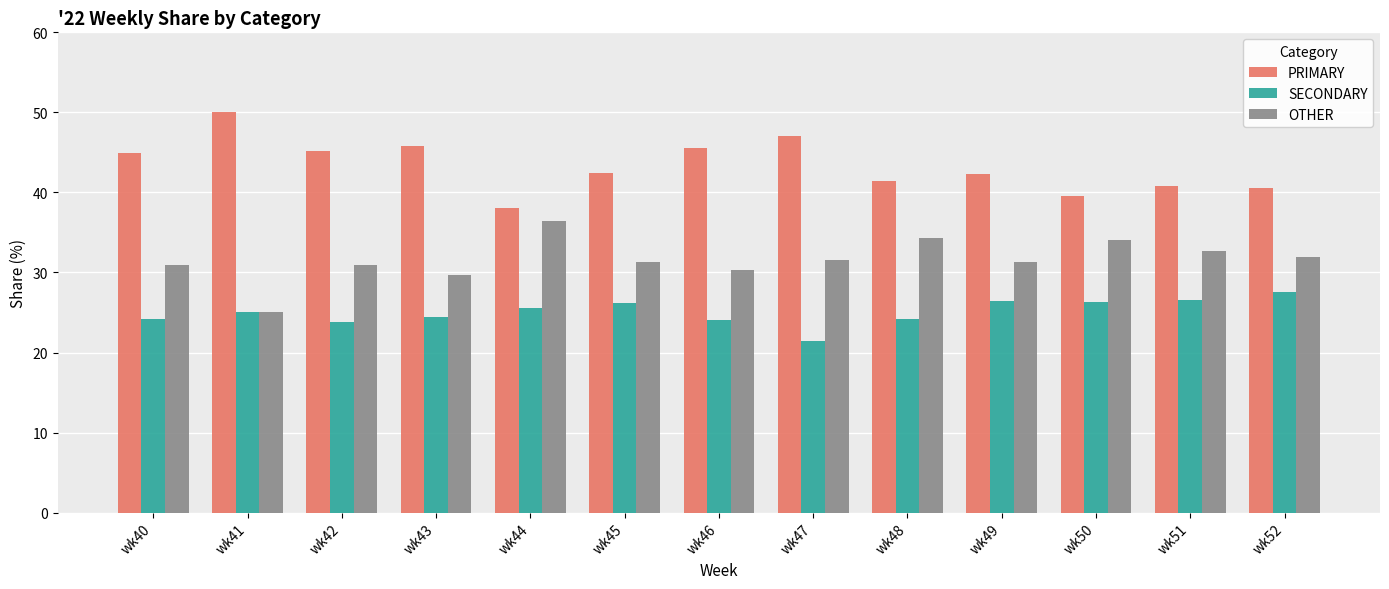

What is the average value of the PRIMARY series?

43.4